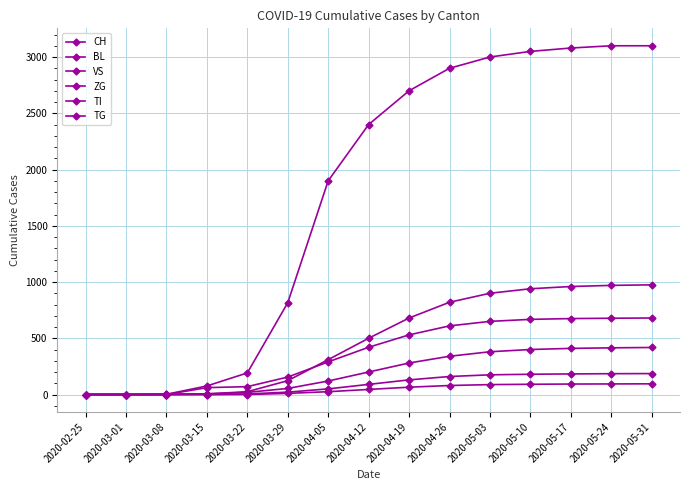

At 2020-05-10, list the series in order from smallest to largest.

TG, ZG, VS, TI, BL, CH